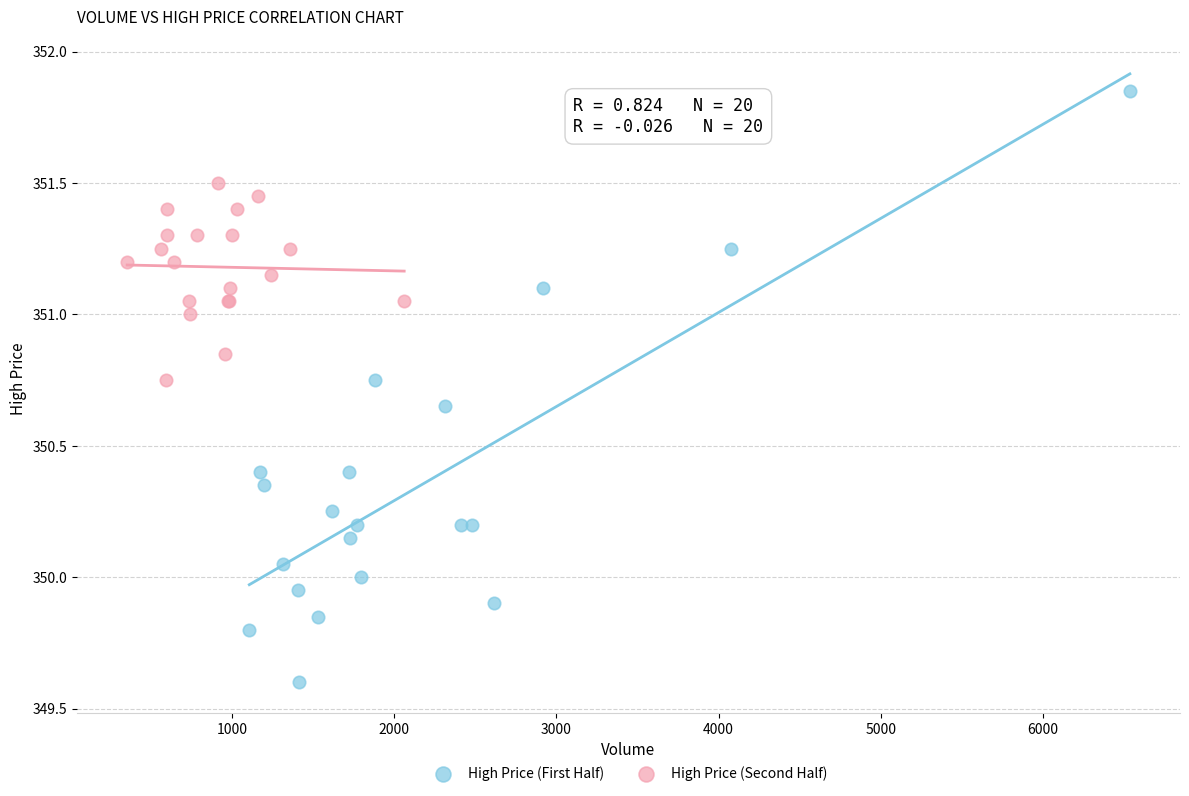

Which series reaches the minimum Y coordinate?

High Price (First Half)